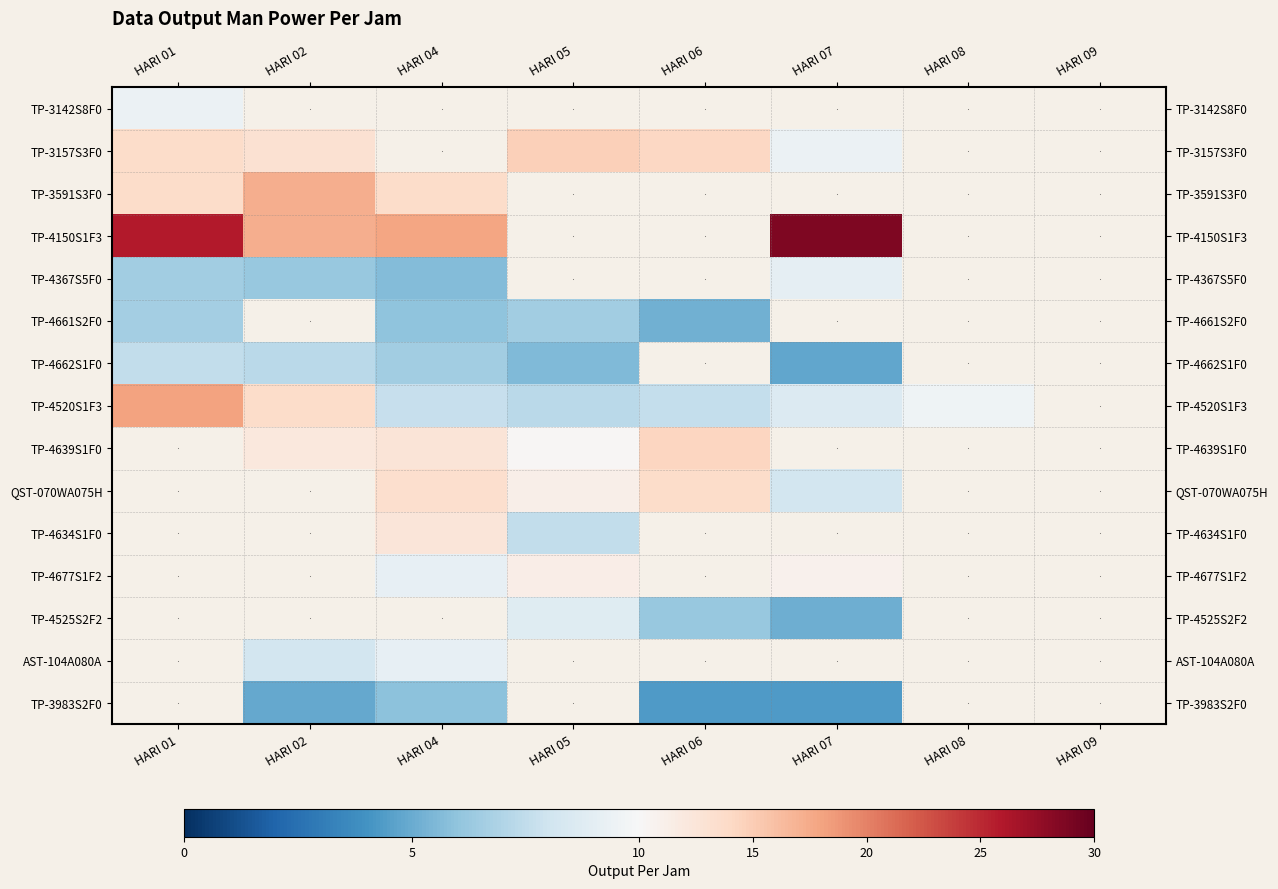

Rank the series by their maximum value, from highest to lowest.

TP-4150S1F3, TP-4520S1F3, TP-3591S3F0, TP-3157S3F0, TP-3142S8F0, TP-4367S5F0, TP-4639S1F0, QST-070WA075H, TP-4634S1F0, TP-4677S1F2, TP-4525S2F2, AST-104A080A, TP-3983S2F0, TP-4662S1F0, TP-4661S2F0